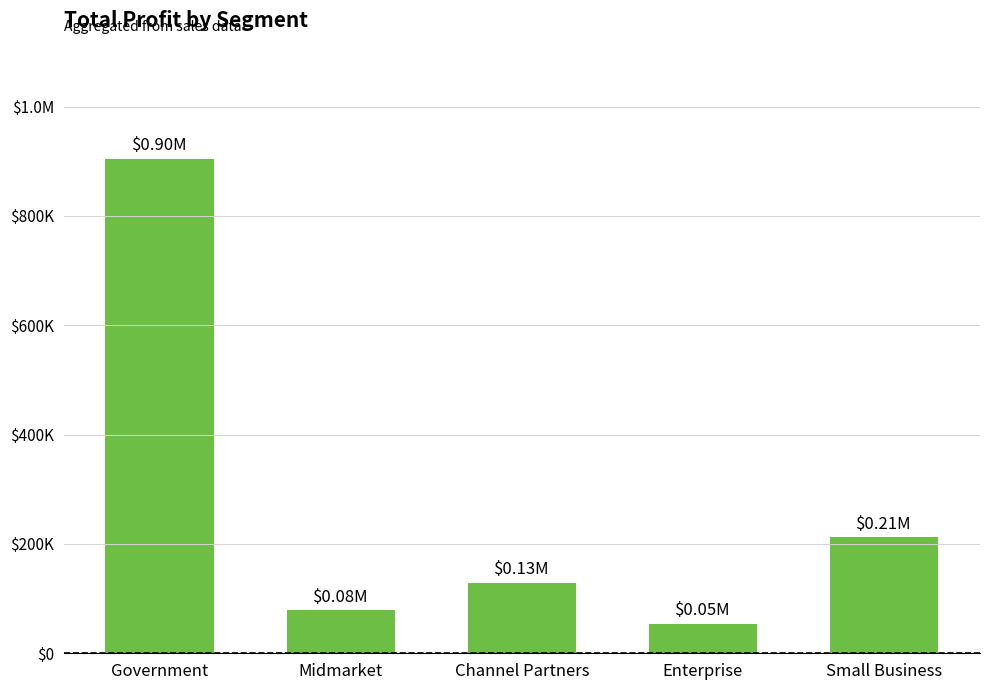

Reading left to right, transcribe all the data shown in this chart.

904813.0	78530.0	129436.0	53902.5	212892.0